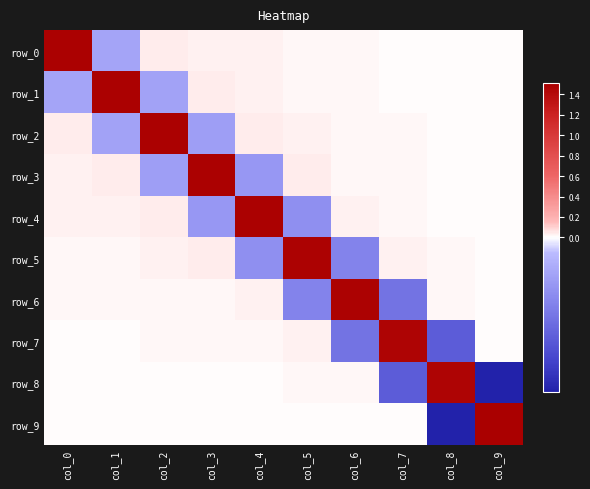

At which label does row_7 first exceed 0?

col_0